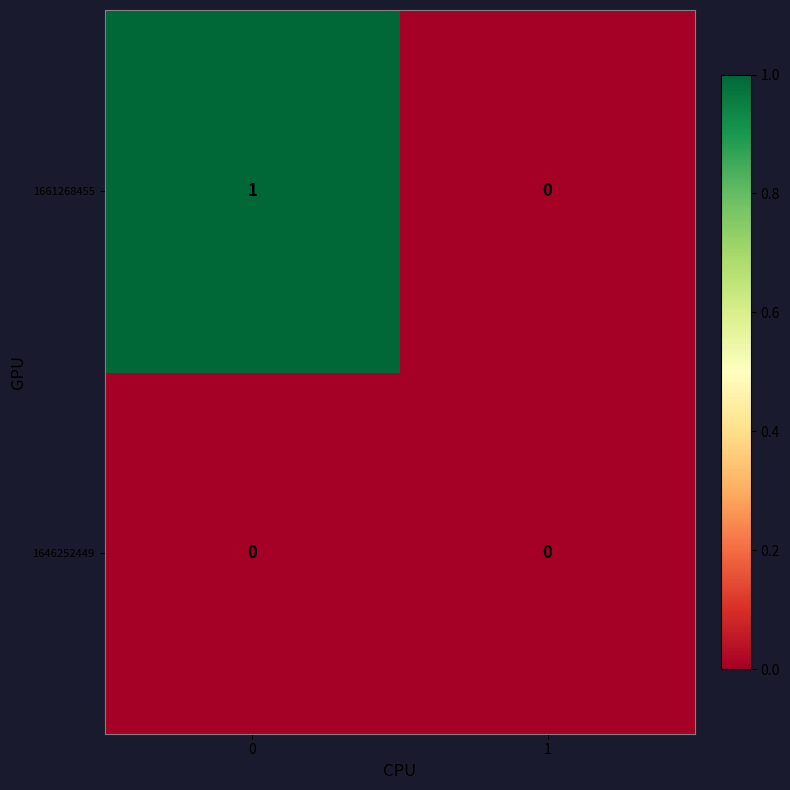

Count the number of data series in this chart.

2